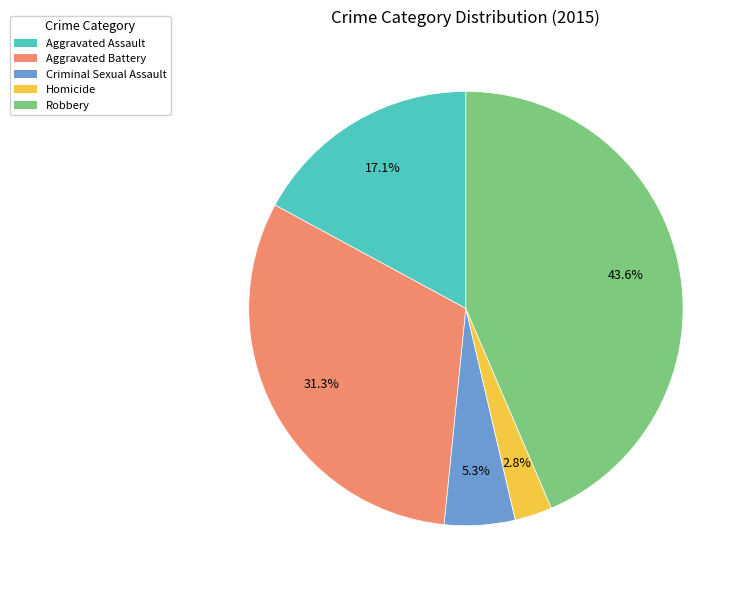

What percentage do Aggravated Assault and Aggravated Battery together represent?

48.4%